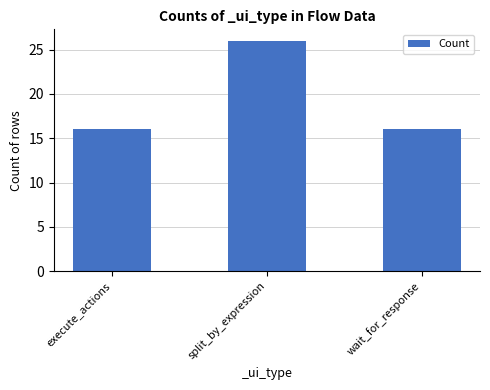

Reading left to right, list all the values displayed in this chart.

execute_actions=16	split_by_expression=26	wait_for_response=16